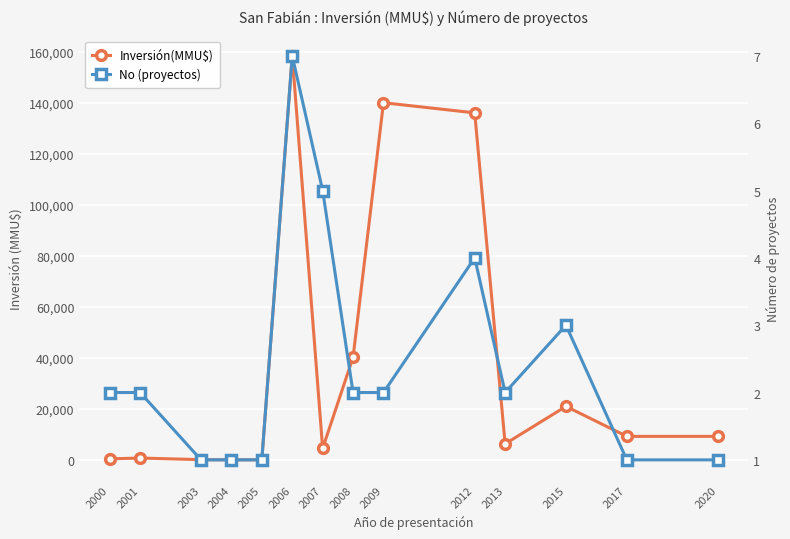

Where is the first local minimum for No (proyectos)?

2013